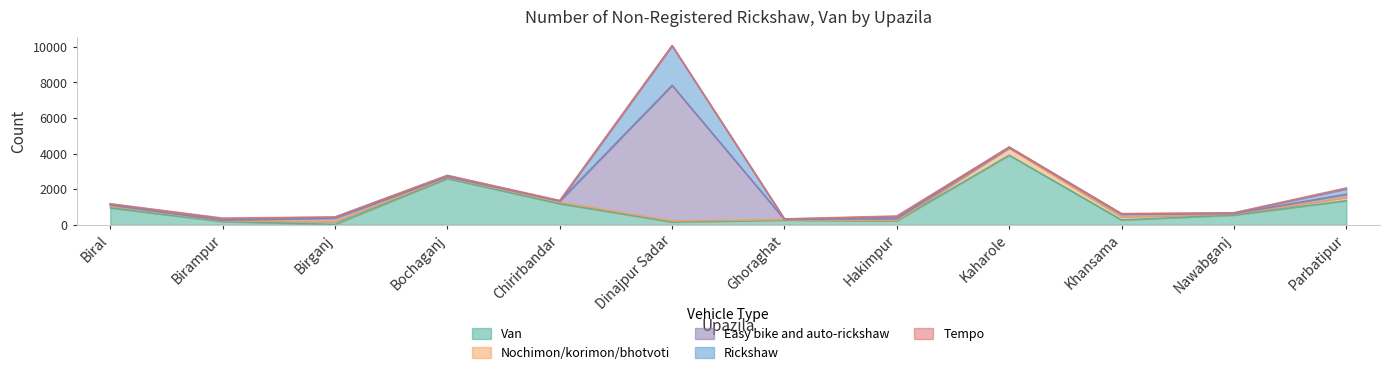

Which series changed the most between Chirirbandar and Dinajpur Sadar?

Easy bike and auto-rickshaw